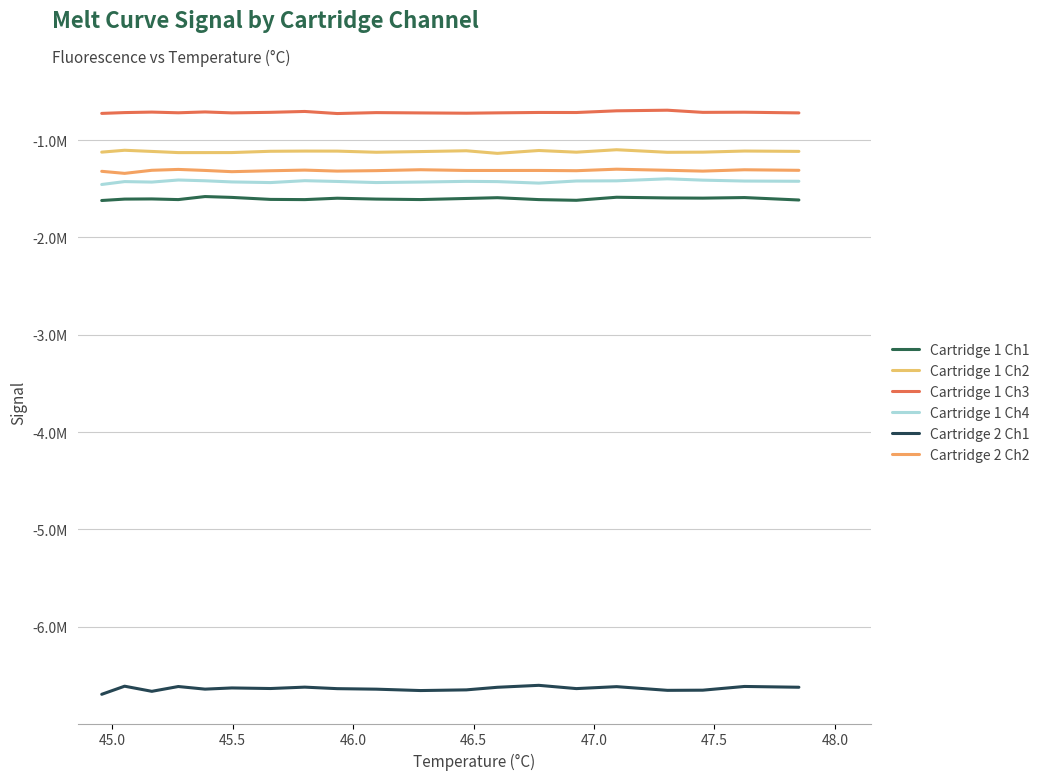

Reading left to right, what are all the values shown in this chart?

Cartridge 1 Ch1: -1621256	-1606810	-1605136	-1611849	-1580696	-1589406	-1609984	-1612092	-1597739	-1606673	-1611614	-1600418	-1592397	-1612015	-1619199	-1587852	-1595057	-1596975	-1591077	-1616076
Cartridge 1 Ch2: -1124229	-1105041	-1117059	-1129021	-1129008	-1128691	-1115454	-1113361	-1113765	-1125537	-1118475	-1110165	-1136912	-1107477	-1124815	-1099624	-1125973	-1124479	-1112939	-1116629
Cartridge 1 Ch3: -726332	-717910	-712842	-719964	-711263	-720888	-715260	-706292	-727718	-718148	-721332	-724242	-720664	-716619	-717168	-699672	-693441	-715627	-714057	-721190
Cartridge 1 Ch4: -1456797	-1426986	-1431936	-1410656	-1418551	-1430445	-1437082	-1417626	-1425614	-1436846	-1431525	-1424591	-1427140	-1442604	-1420800	-1419067	-1398388	-1412120	-1421365	-1423691
Cartridge 2 Ch1: -6695143	-6611879	-6664575	-6615215	-6642118	-6629840	-6635759	-6621551	-6637177	-6642421	-6656629	-6649651	-6623044	-6603022	-6636552	-6616549	-6654453	-6652829	-6614576	-6622679
Cartridge 2 Ch2: -1321406	-1342486	-1310818	-1301878	-1312369	-1325074	-1315460	-1308954	-1319118	-1314482	-1305080	-1312649	-1312755	-1312422	-1315121	-1299568	-1310867	-1319291	-1305495	-1311159